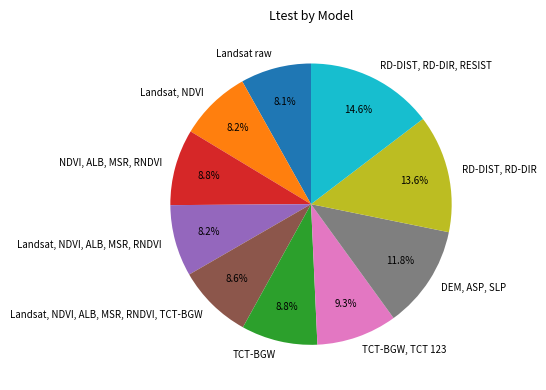

The RD-DIST, RD-DIR slice represents 24% of the pie. True or false?

False